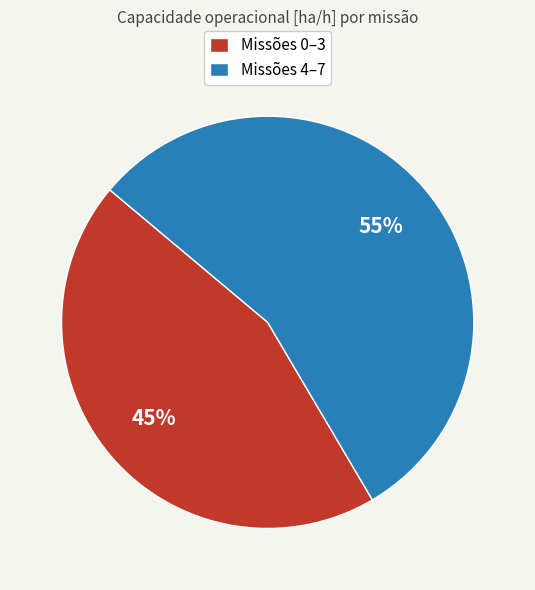

To the nearest percent, what portion does Missões 0–3 represent?

45%